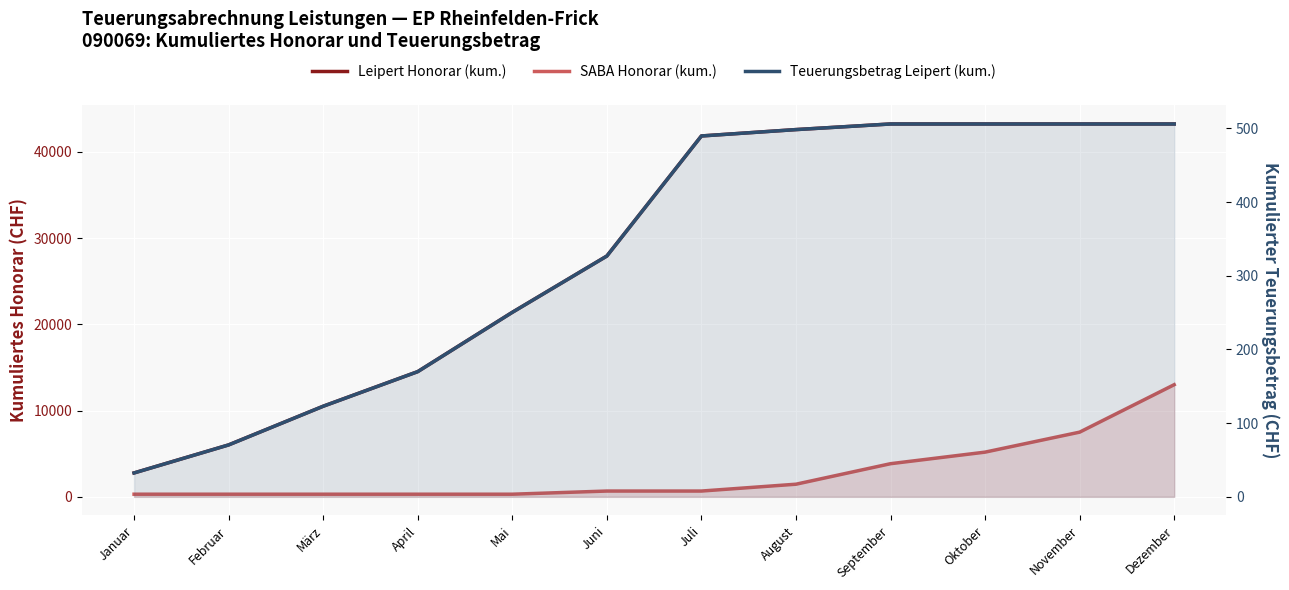

At which label does Leipert Honorar (kum.) first exceed 41858?

August